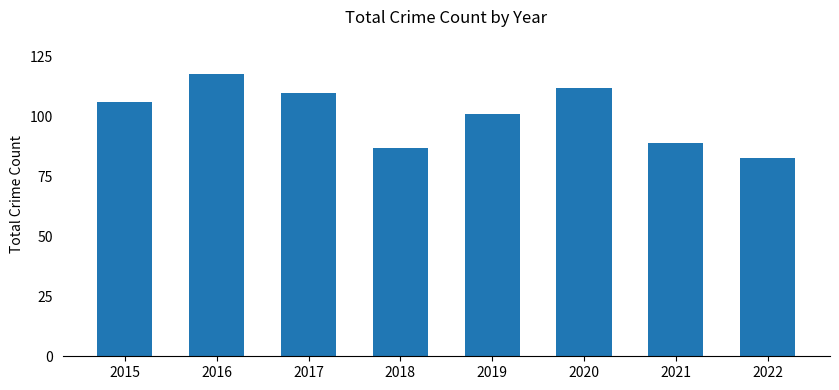

Rank the categories by value from lowest to highest.

2022, 2018, 2021, 2019, 2015, 2017, 2020, 2016